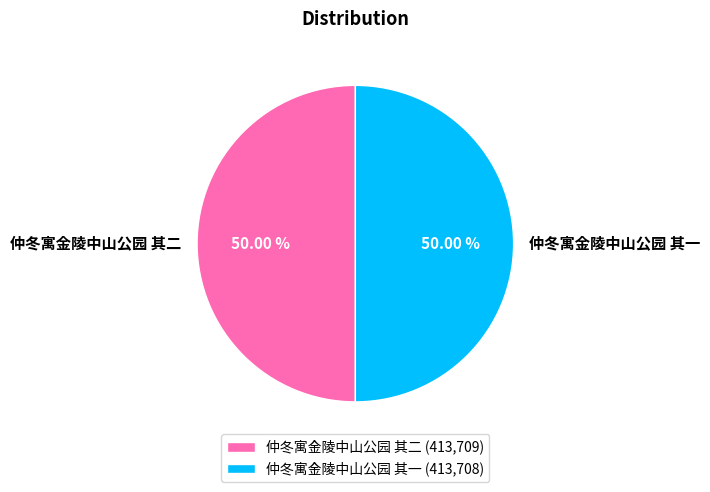

How many slices are in this pie chart?

2